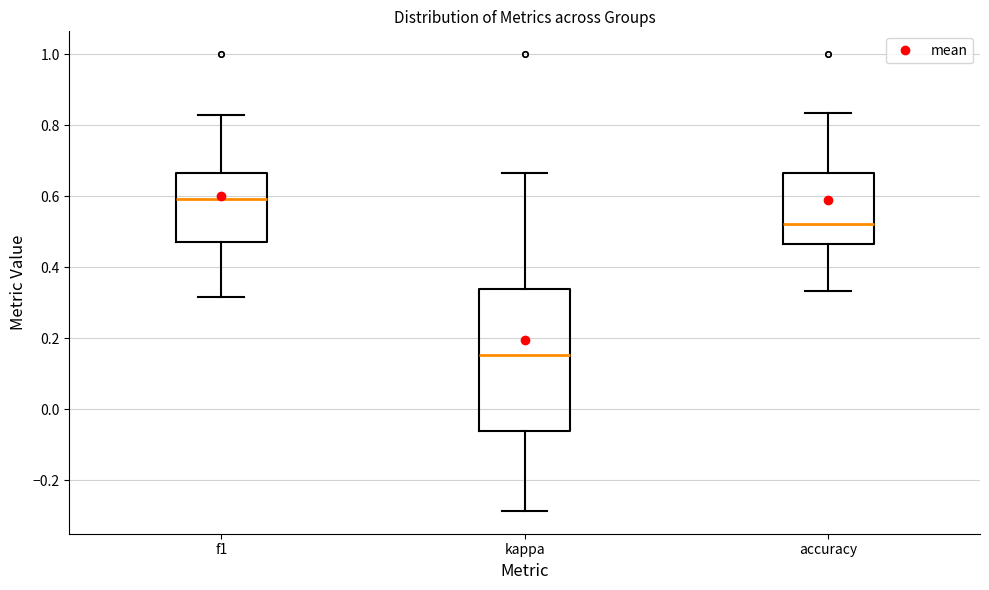

Which box is the tallest, from its lower edge to its upper edge?

kappa